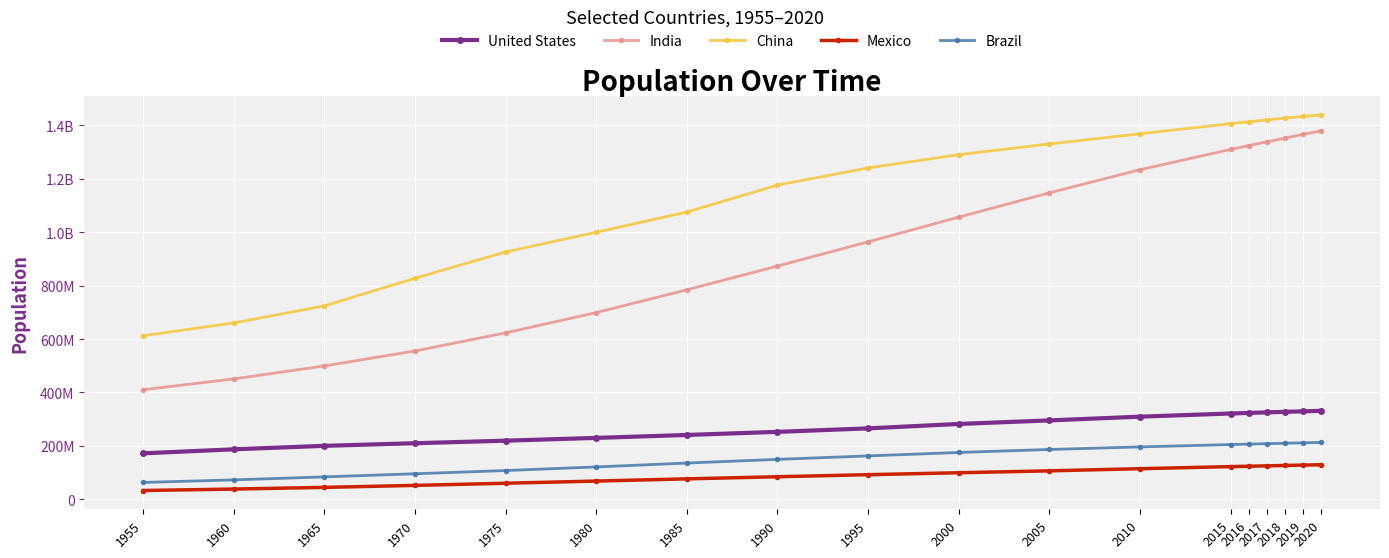

What are all the series names shown in the legend?

United States, India, China, Mexico, Brazil